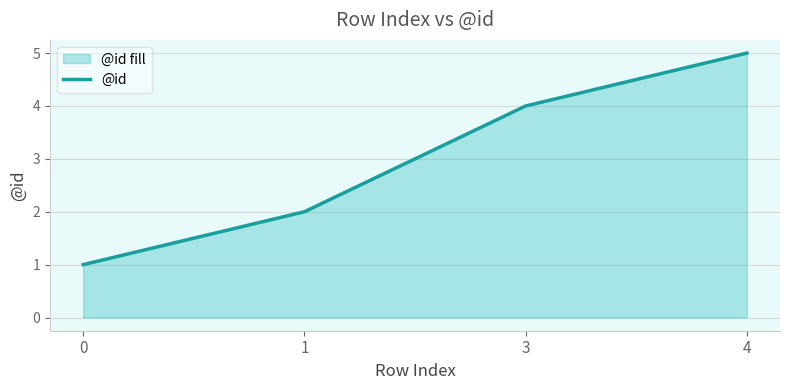

What is the difference between the second highest and minimum values?

3